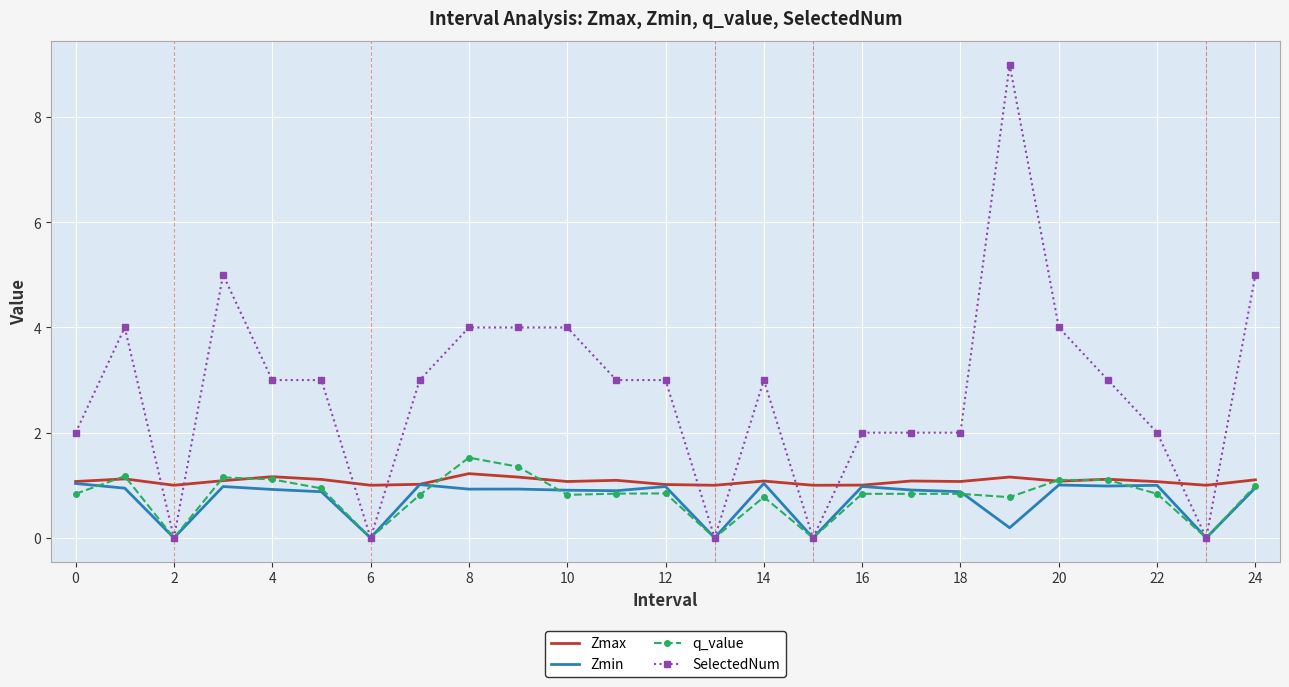

Which series has the largest range (max minus min)?

SelectedNum